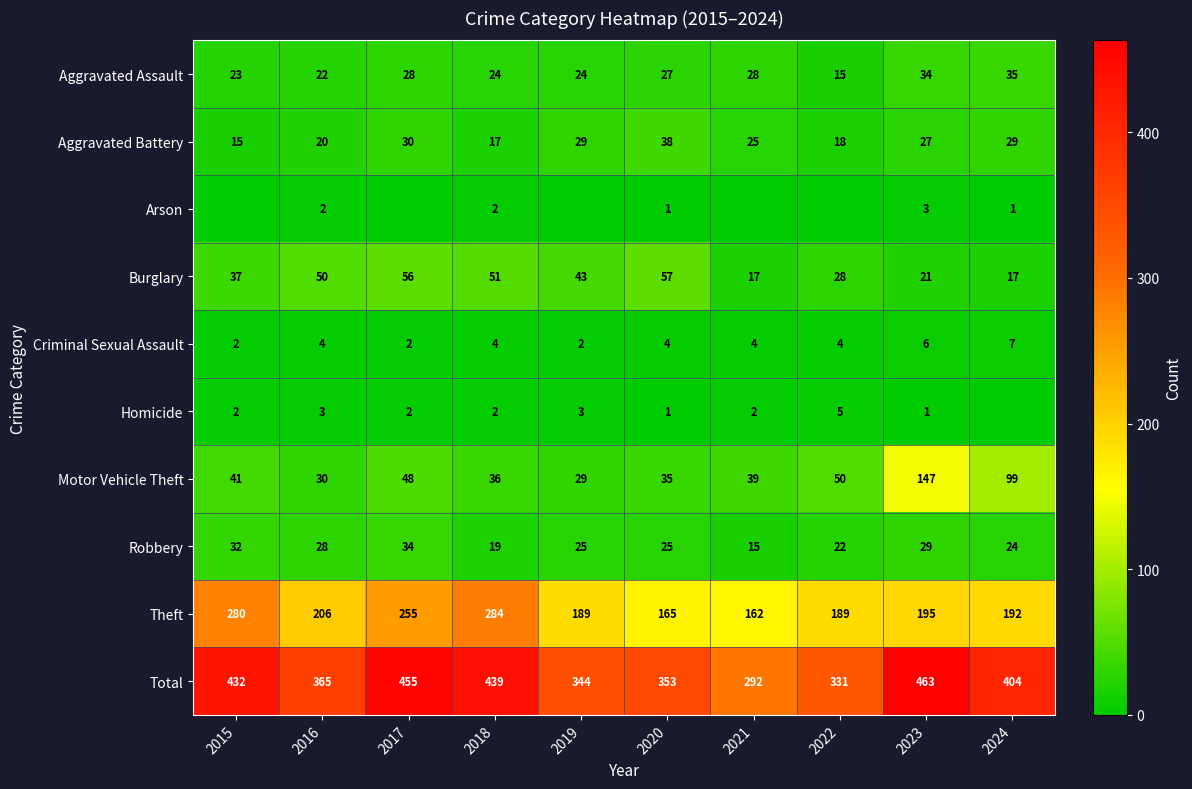

Which has a higher value, 2017 or 2016?

2017